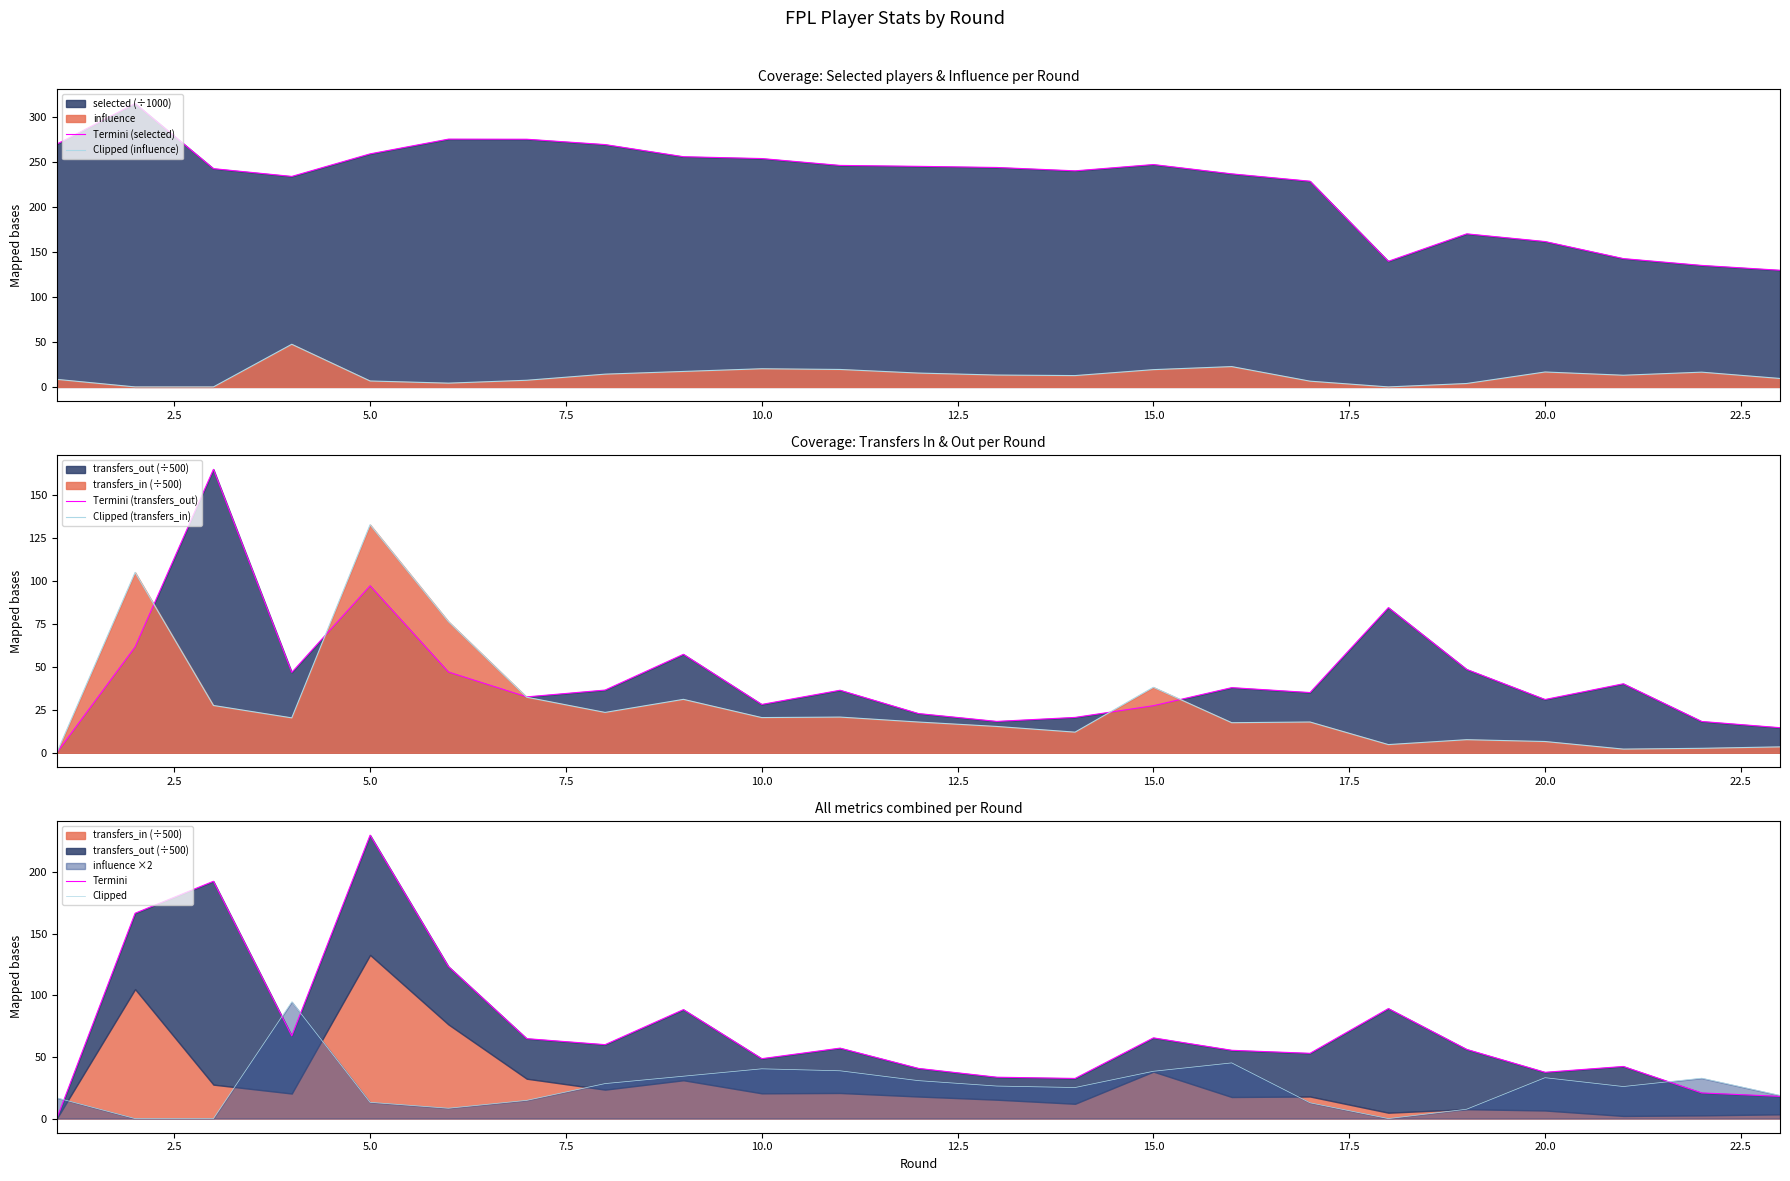

Reading right to left, list all the values displayed in this chart.

Termini (selected): 129.7	135.1	142.6	161.6	170.1	139.6	228.6	236.8	247.2	240.2	243.9	245.2	246.2	253.8	255.9	269.3	275.3	275.4	259.0	234.0	242.6	315.0	269.8
Clipped (influence): 9.4	16.4	13.0	16.6	3.8	0.0	6.4	22.6	19.2	12.6	13.2	15.4	19.4	20.2	17.2	14.2	7.4	4.2	6.6	47.4	0.0	0.0	8.4
Termini (transfers_out): 14.6	18.2	40.2	31.0	48.6	84.6	35.1	37.9	27.4	20.6	18.3	22.8	36.4	28.2	57.4	36.5	32.6	47.1	97.3	46.8	165.2	61.7	0.0
Clipped (transfers_in): 3.4	2.6	2.1	6.5	7.6	4.8	17.9	17.5	38.1	12.0	15.3	17.9	20.8	20.5	31.1	23.5	32.4	76.4	132.9	20.3	27.5	105.1	0.0
Termini: 18.0	20.8	42.3	37.6	56.2	89.3	53.0	55.5	65.5	32.6	33.6	40.7	57.2	48.6	88.5	60.0	64.9	123.5	230.2	67.2	192.7	166.8	0.0
Clipped: 18.8	32.8	26.0	33.2	7.6	0.0	12.8	45.2	38.4	25.2	26.4	30.8	38.8	40.4	34.4	28.4	14.8	8.4	13.2	94.8	0.0	0.0	16.8